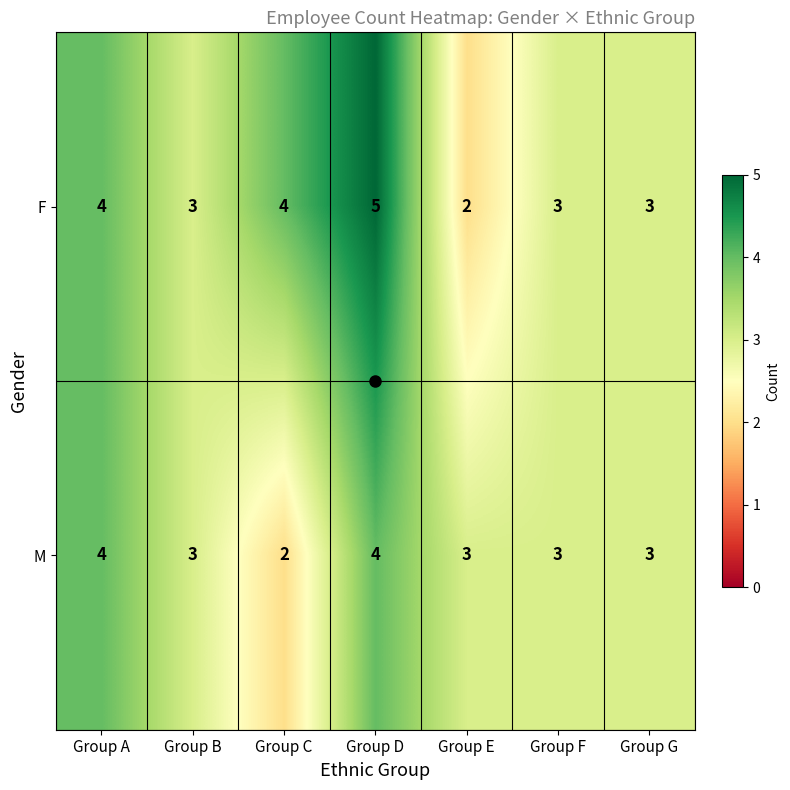

Rank the series by their average value, from highest to lowest.

F, M